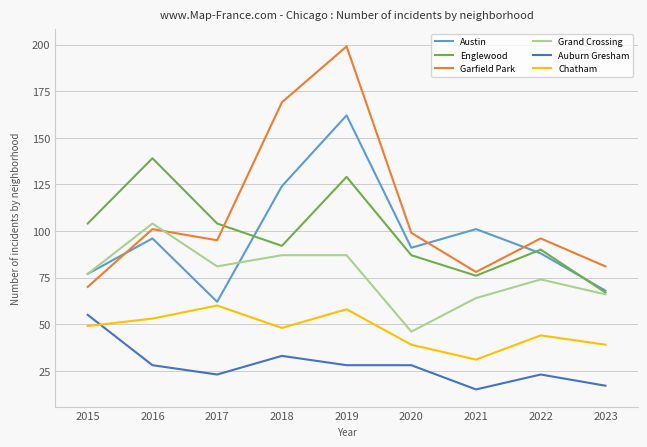

The value of Auburn Gresham at 2022 is 16. True or false?

False